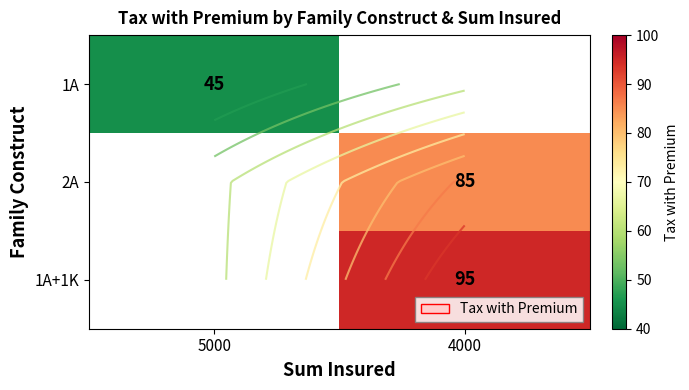

True or false: 1A has a value of 68.0 at 5000.

False